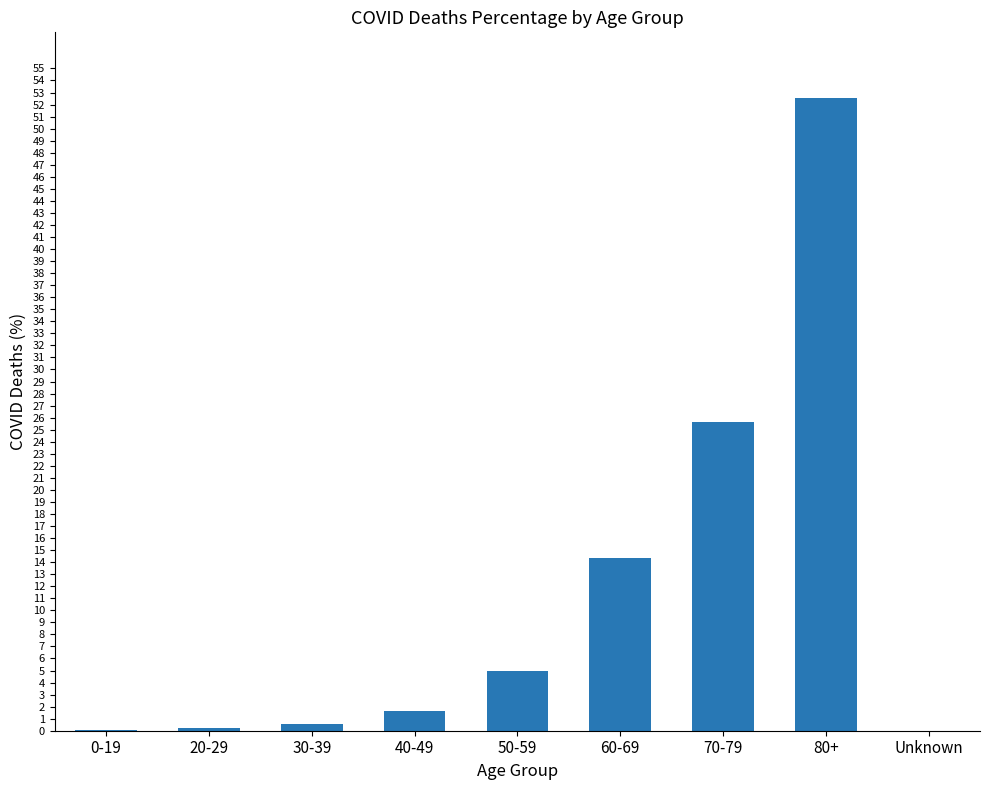

Which has a higher value, 80+ or 40-49?

80+